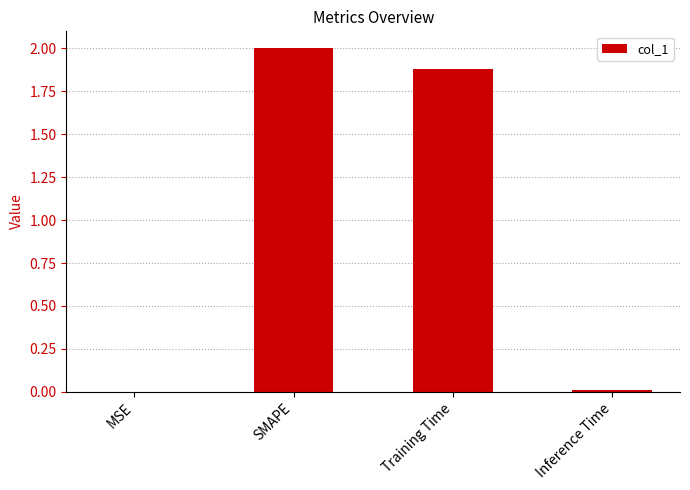

What is the maximum value shown in the chart?

2.0